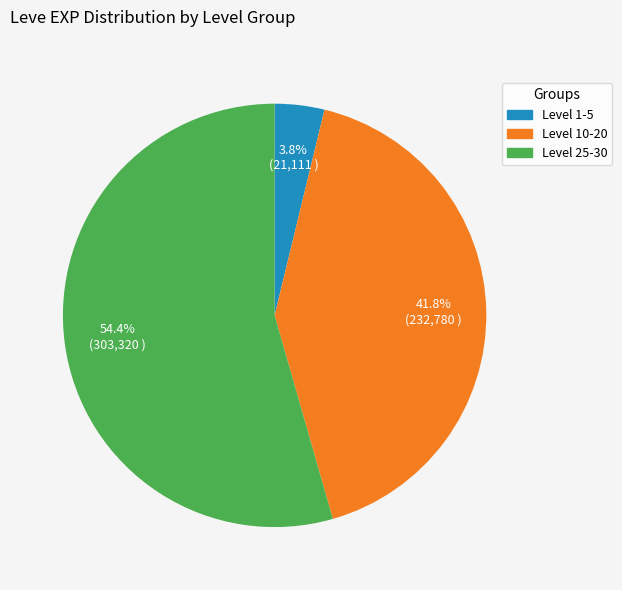

Is there any slice that represents more than half of the pie?

Yes